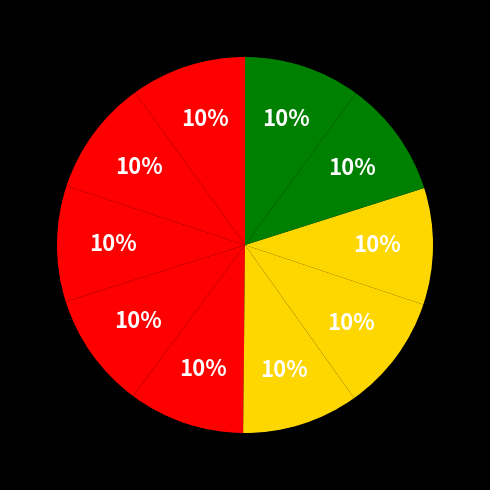

Is there a majority slice in this chart?

No